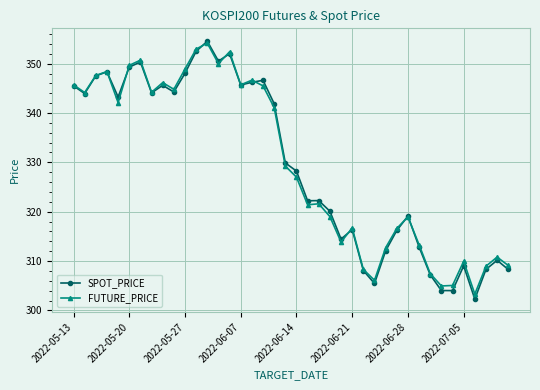

At how many categories does at least one series exceed 326?

21